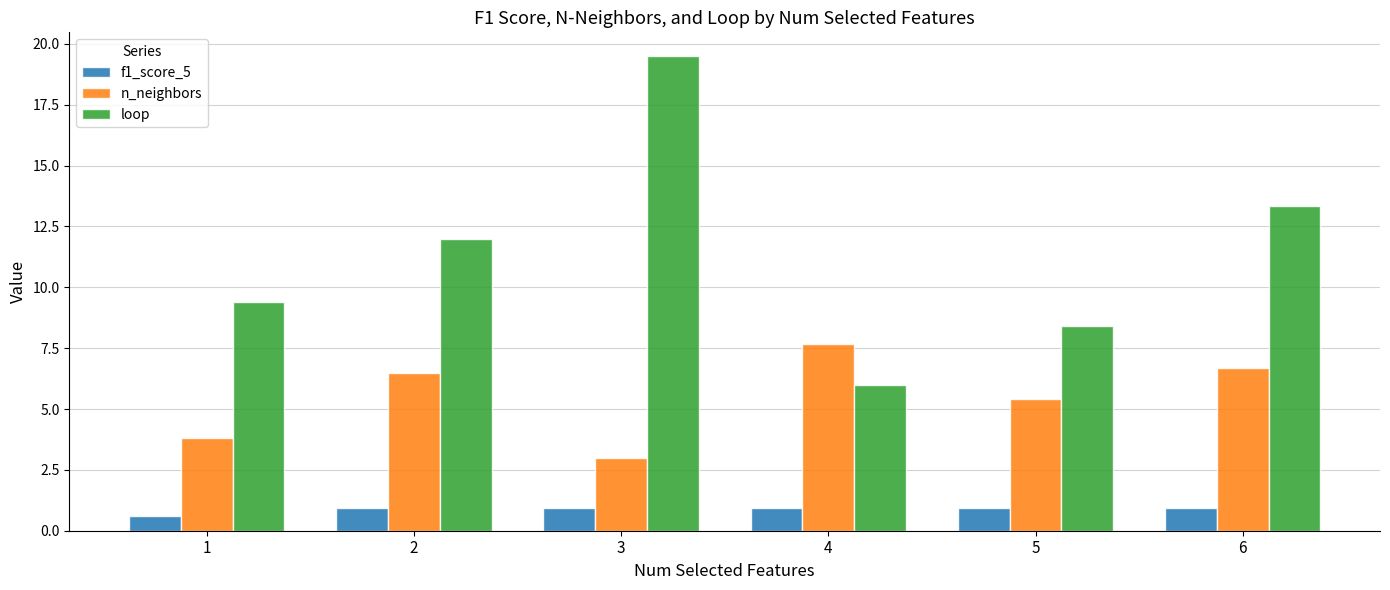

Read the n_neighbors value at 3.

3.0